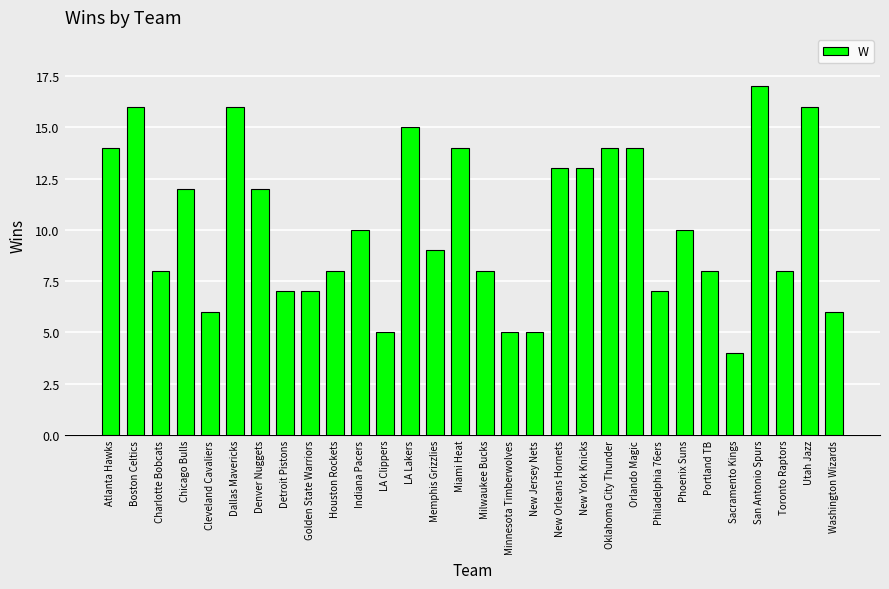

How many categories are shown in the chart?

30